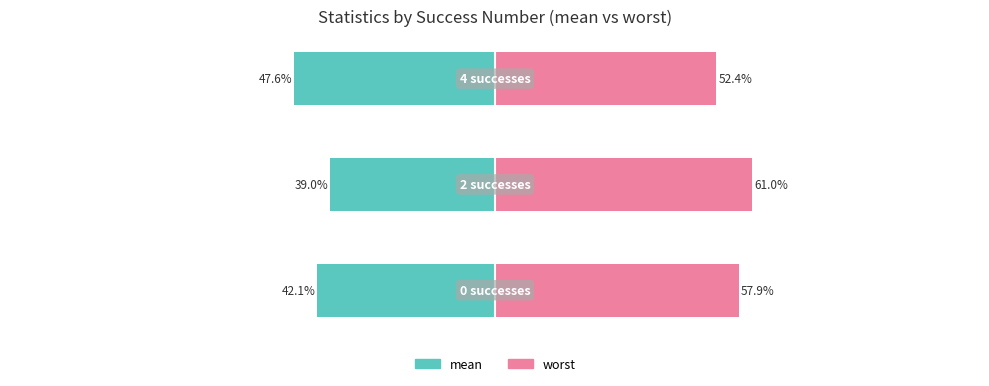

Reading left to right, what are all the values shown in this chart?

mean (left): -42.1	-39.0	-47.6
worst (right): 57.9	61.0	52.4